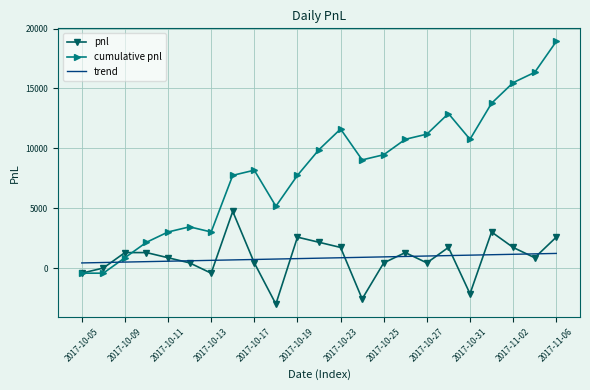

What is the difference between the second highest and second lowest values in the pnl series?

5590.0